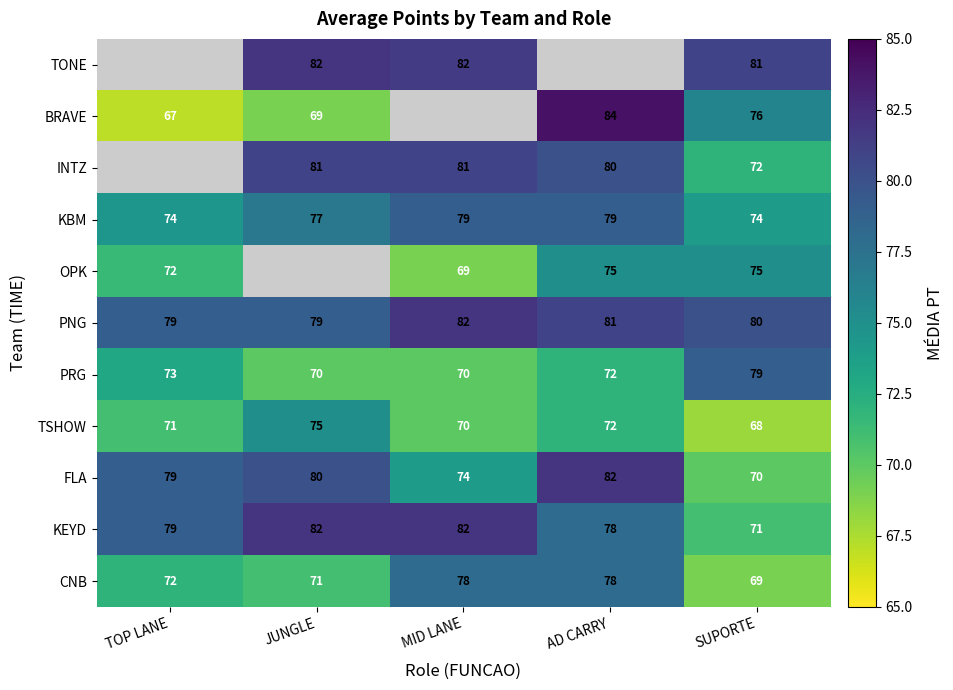

Count the TSHOW values in the range 70 to 72.

3